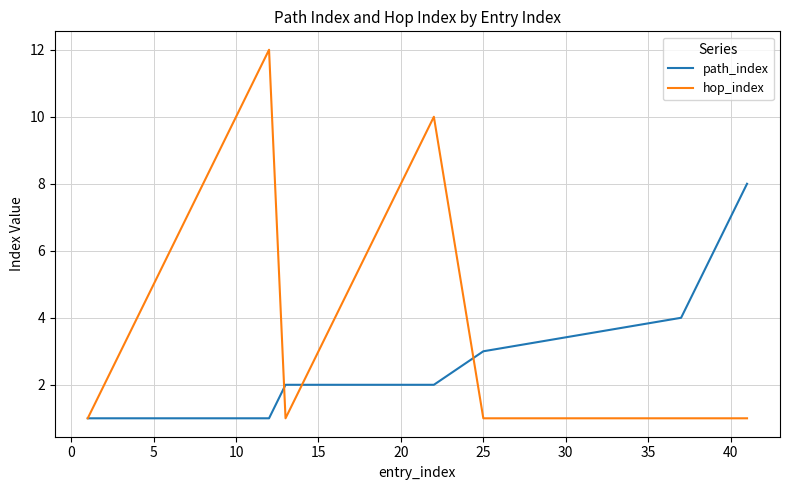

List the series in order of their overall mean, highest first.

hop_index, path_index